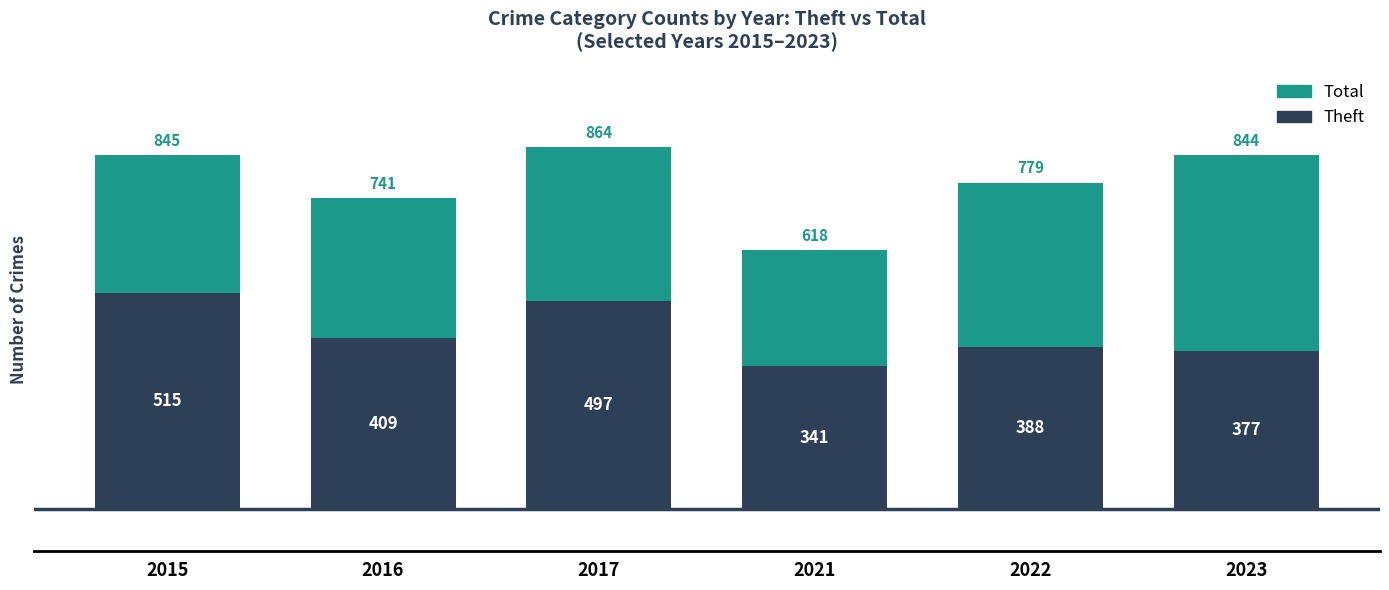

List the series in order of their overall mean, highest first.

Total, Theft